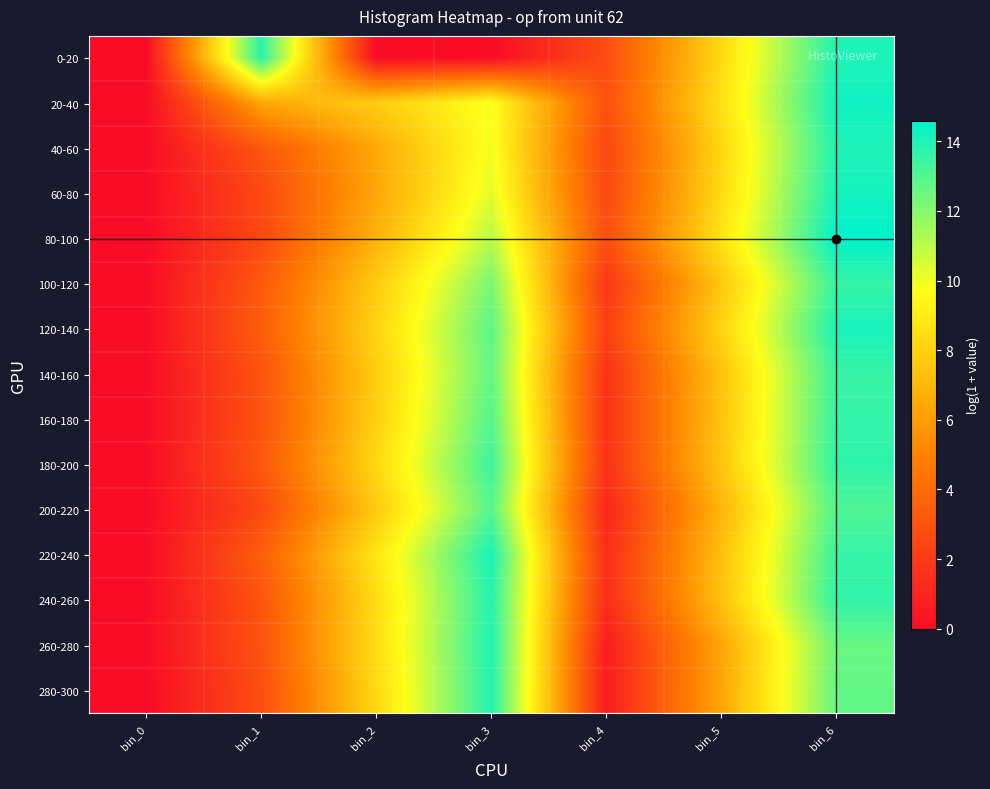

Reading left to right, transcribe all the data shown in this chart.

0-20: bin_0=0.0	bin_1=13.8	bin_2=0.0	bin_3=0.0	bin_4=2.7	bin_5=8.3	bin_6=14.0
20-40: bin_0=0.0	bin_1=6.4	bin_2=7.9	bin_3=9.9	bin_4=2.9	bin_5=8.6	bin_6=14.3
40-60: bin_0=0.0	bin_1=3.1	bin_2=6.5	bin_3=9.9	bin_4=2.5	bin_5=8.2	bin_6=14.0
60-80: bin_0=0.0	bin_1=2.6	bin_2=6.4	bin_3=10.3	bin_4=2.6	bin_5=8.3	bin_6=14.2
80-100: bin_0=0.0	bin_1=2.6	bin_2=6.8	bin_3=11.1	bin_4=2.8	bin_5=8.7	bin_6=14.6
100-120: bin_0=0.0	bin_1=3.3	bin_2=7.7	bin_3=12.3	bin_4=1.8	bin_5=7.6	bin_6=13.6
120-140: bin_0=0.0	bin_1=3.4	bin_2=8.1	bin_3=12.8	bin_4=2.2	bin_5=8.1	bin_6=14.1
140-160: bin_0=0.0	bin_1=3.0	bin_2=7.8	bin_3=12.7	bin_4=1.6	bin_5=7.5	bin_6=13.5
160-180: bin_0=0.0	bin_1=3.0	bin_2=8.0	bin_3=13.0	bin_4=1.6	bin_5=7.5	bin_6=13.6
180-200: bin_0=0.0	bin_1=3.2	bin_2=8.3	bin_3=13.4	bin_4=1.6	bin_5=7.5	bin_6=13.7
200-220: bin_0=0.0	bin_1=2.6	bin_2=7.7	bin_3=13.0	bin_4=1.1	bin_5=6.9	bin_6=13.1
220-240: bin_0=0.0	bin_1=3.5	bin_2=8.8	bin_3=14.1	bin_4=1.4	bin_5=7.3	bin_6=13.5
240-260: bin_0=0.0	bin_1=3.0	bin_2=8.4	bin_3=13.9	bin_4=1.4	bin_5=7.4	bin_6=13.6
260-280: bin_0=0.0	bin_1=3.0	bin_2=8.5	bin_3=14.0	bin_4=0.7	bin_5=6.3	bin_6=12.6
280-300: bin_0=0.0	bin_1=2.8	bin_2=8.3	bin_3=13.9	bin_4=0.7	bin_5=6.3	bin_6=12.7